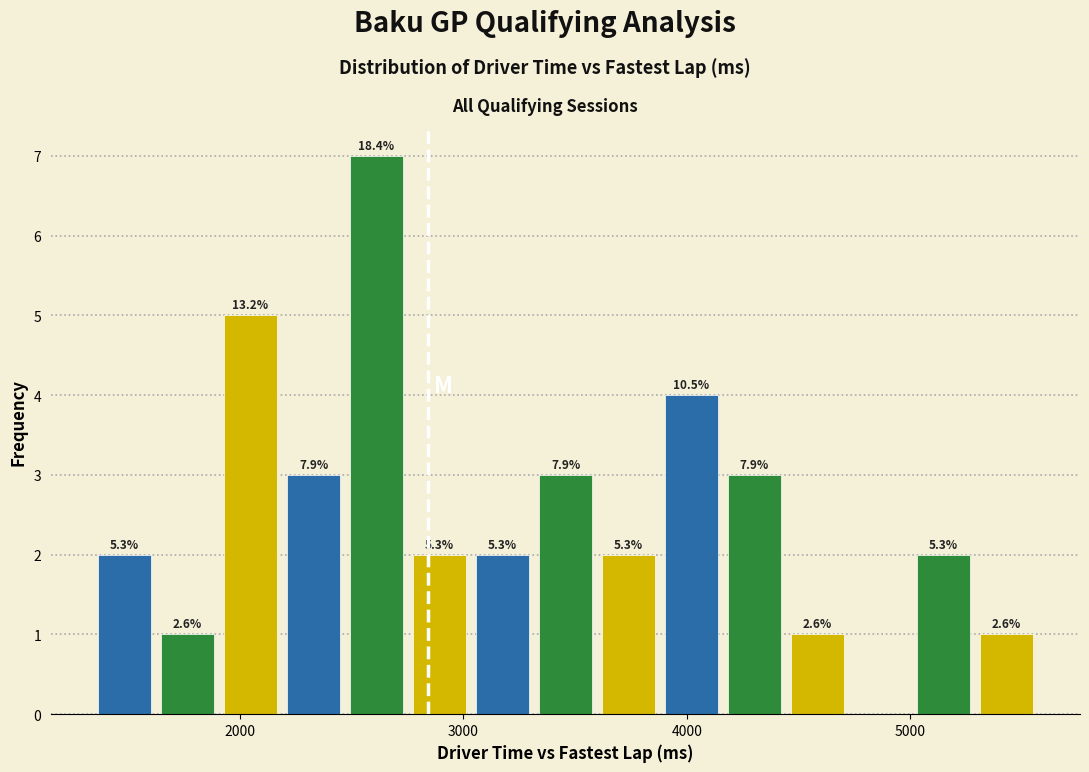

Read against the x-axis, roughly where is the centre of the tallest bar?

2600